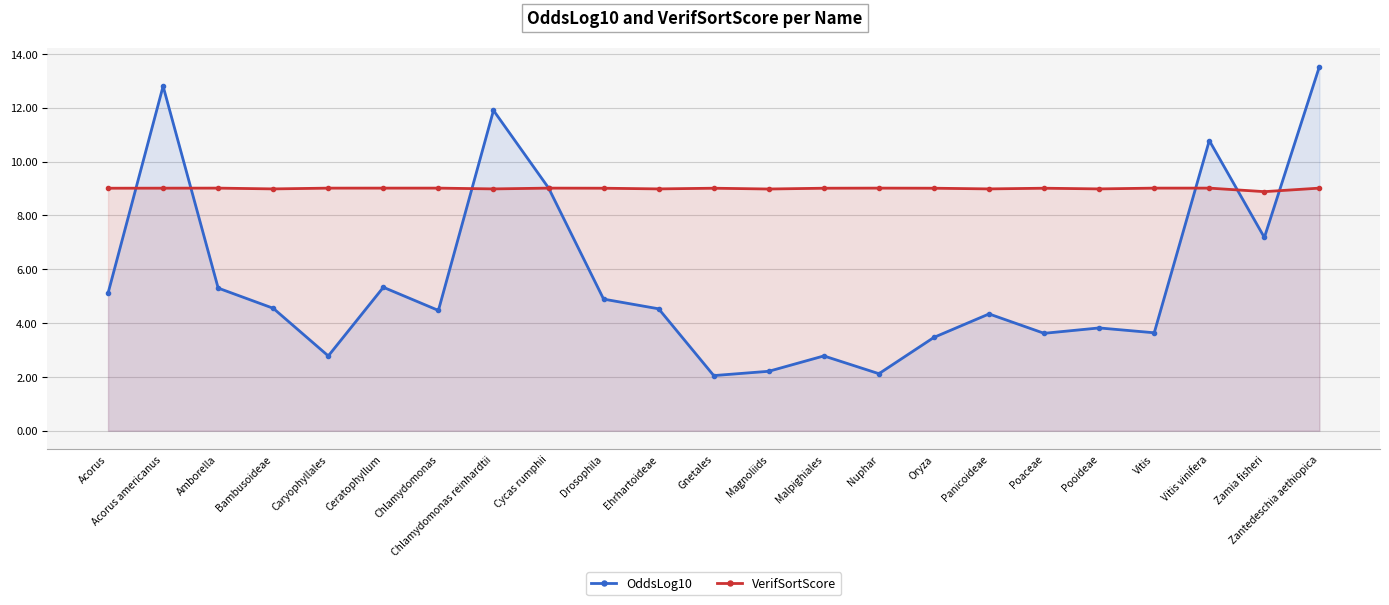

Which series has the largest total across all categories?

VerifSortScore